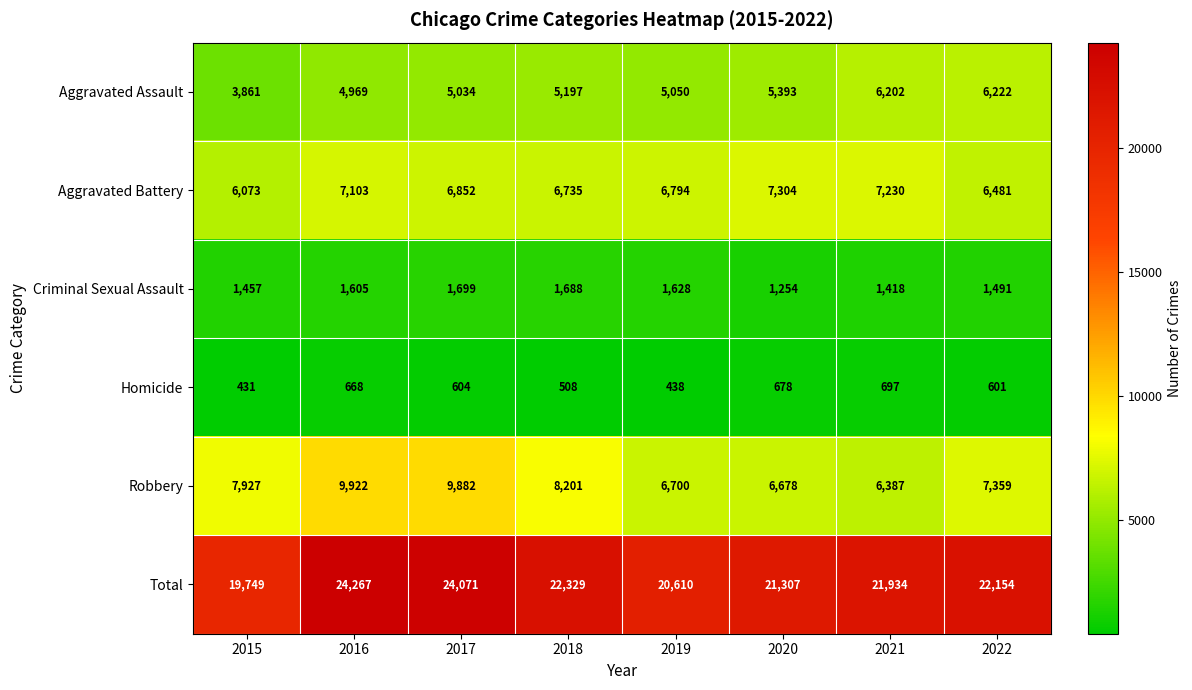

What is the sum of the Homicide values at 2017 and 2018?

1112